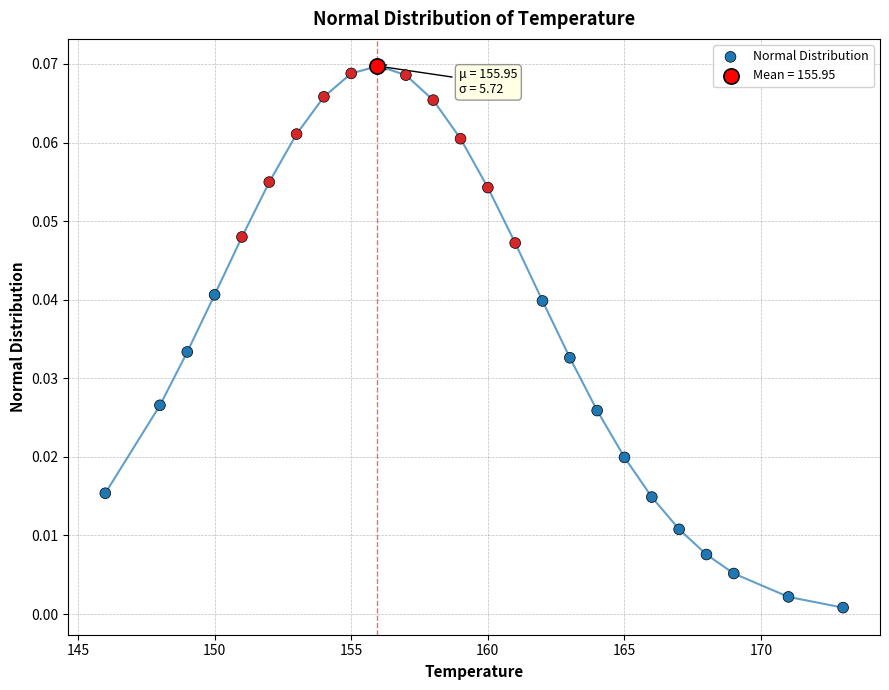

What are all the series names shown in the legend?

Normal Distribution, Mean = 155.95